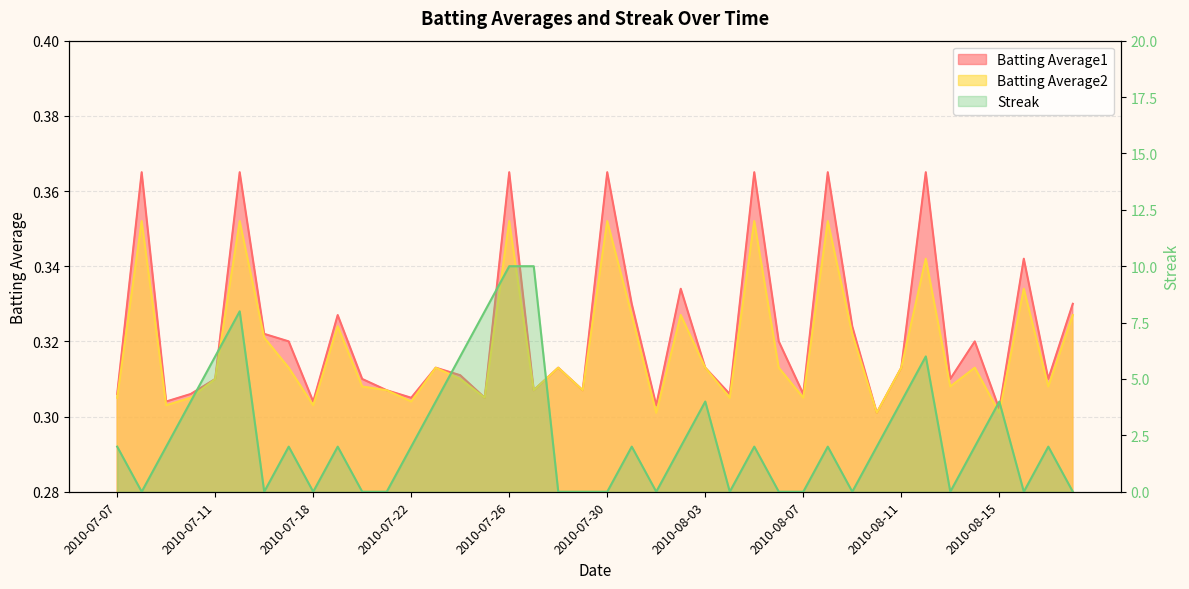

At which label is Batting Average2 closest to 0?

2010-08-01